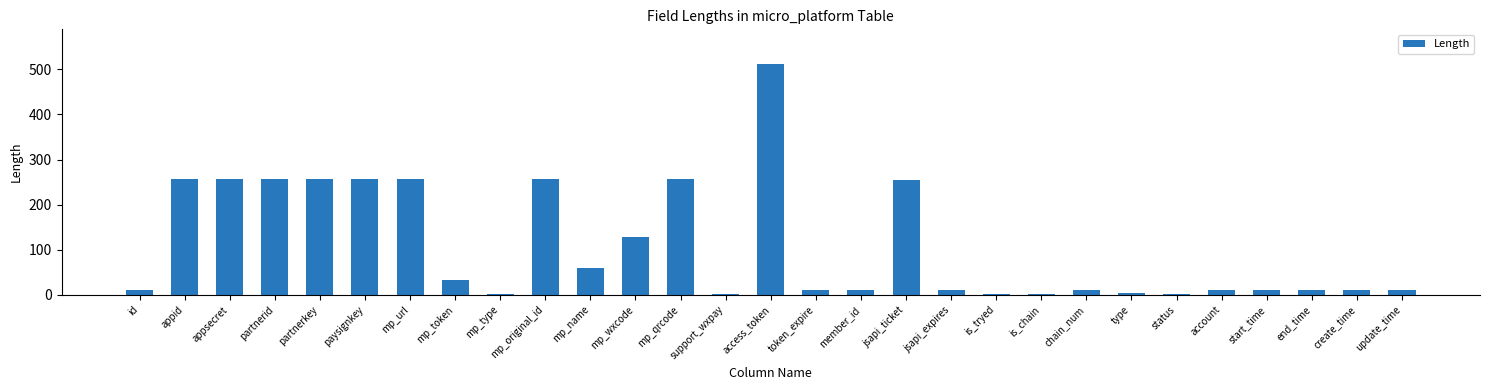

How many data points does each series have?

29